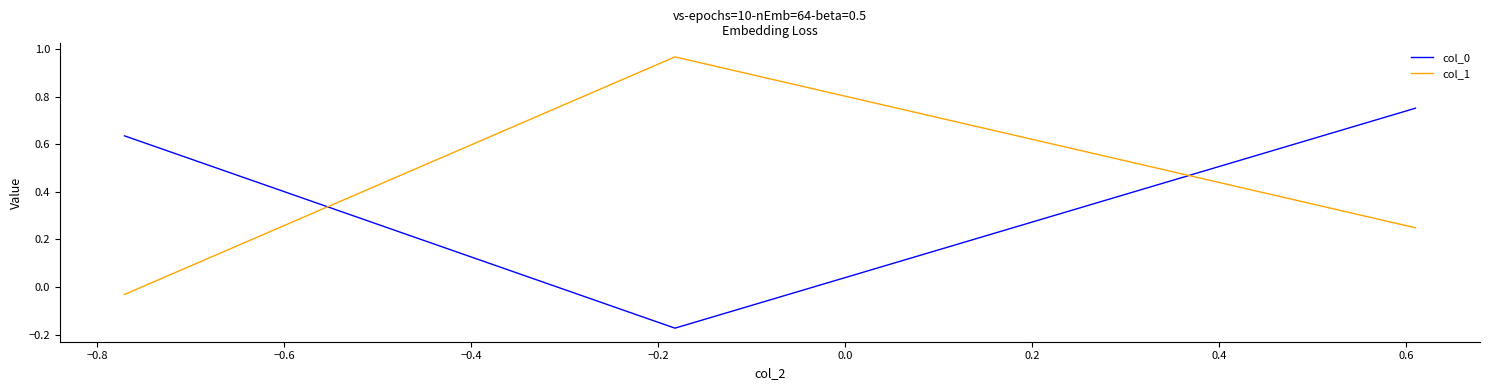

What is the average value of the col_1 series?

0.4